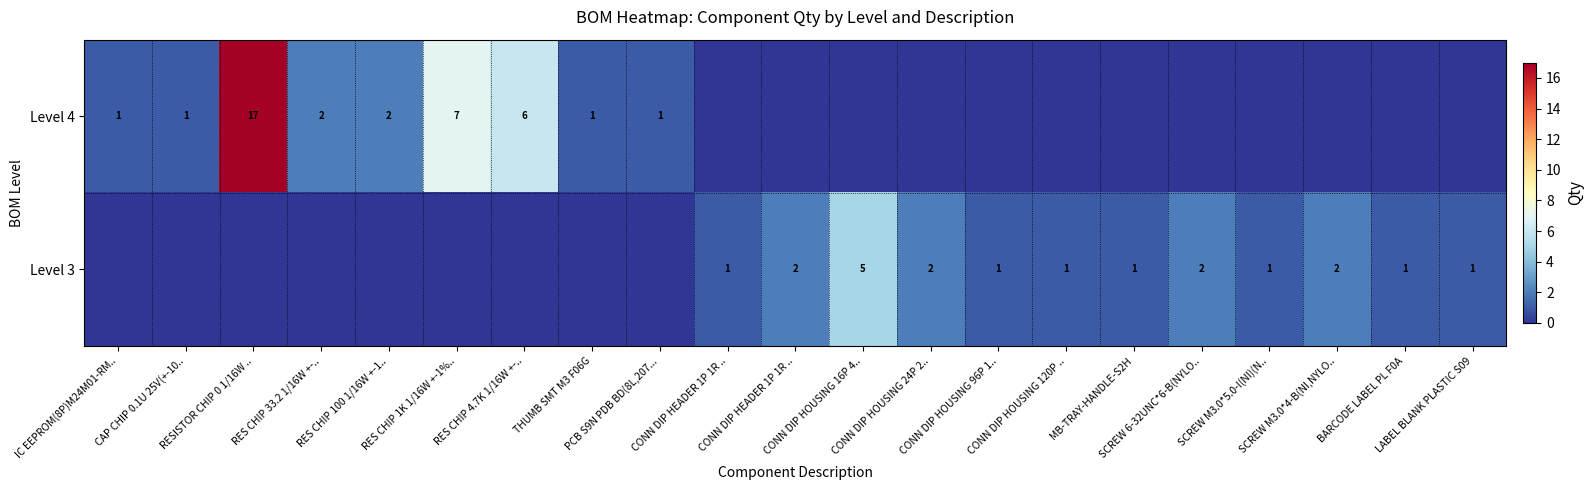

What is the total value across all series at RESISTOR CHIP 0 1/16W ..?

17